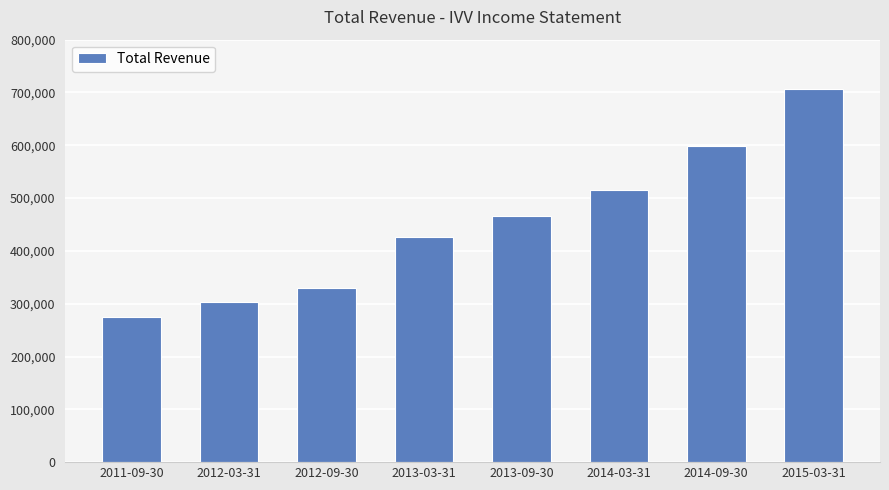

Which category has the highest value across all series?

2015-03-31